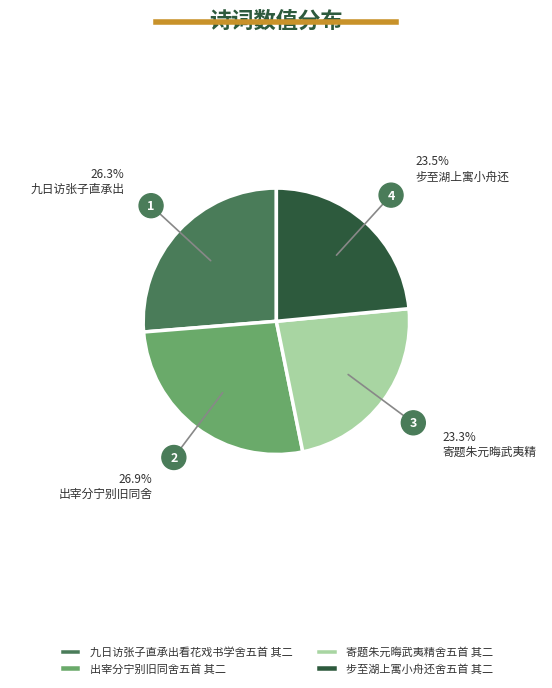

Which has a higher value, 寄题朱元晦武夷精舍五首 其二 or 出宰分宁别旧同舍五首 其二?

出宰分宁别旧同舍五首 其二